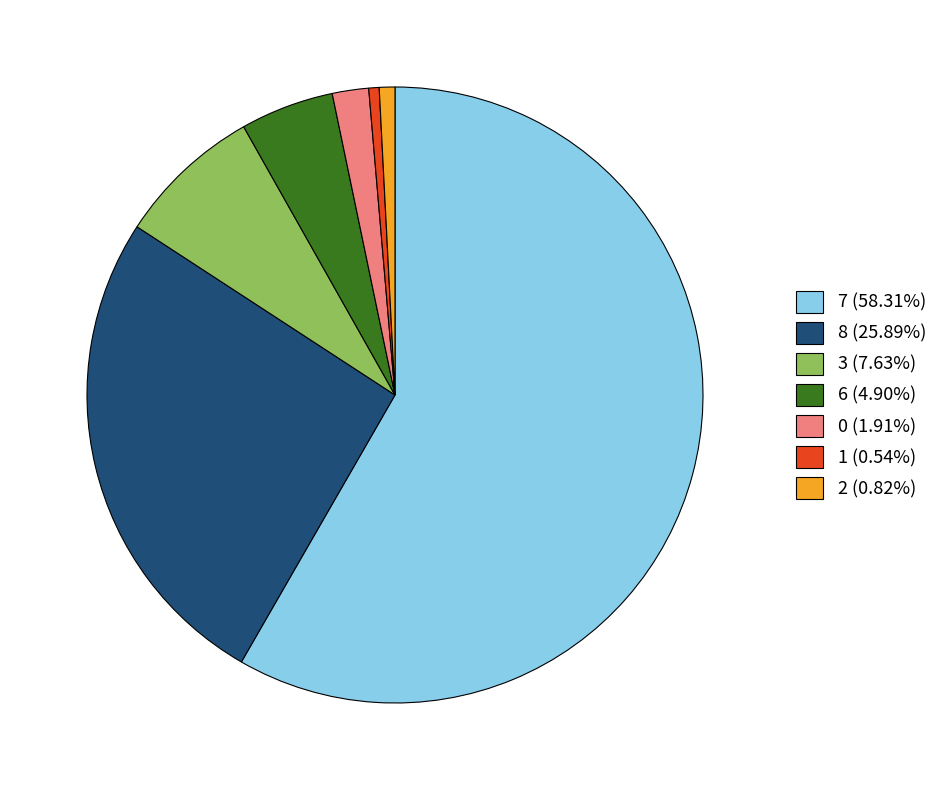

Do 1 (0.54%) and 6 (4.90%) together represent more than half of the pie?

No